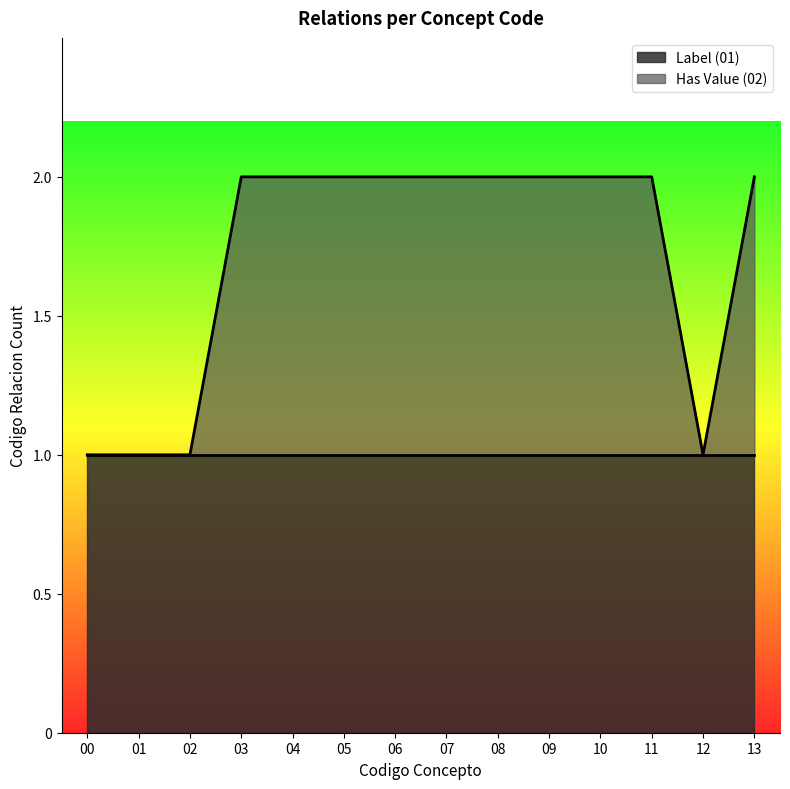

What is the maximum value shown in the chart?

2